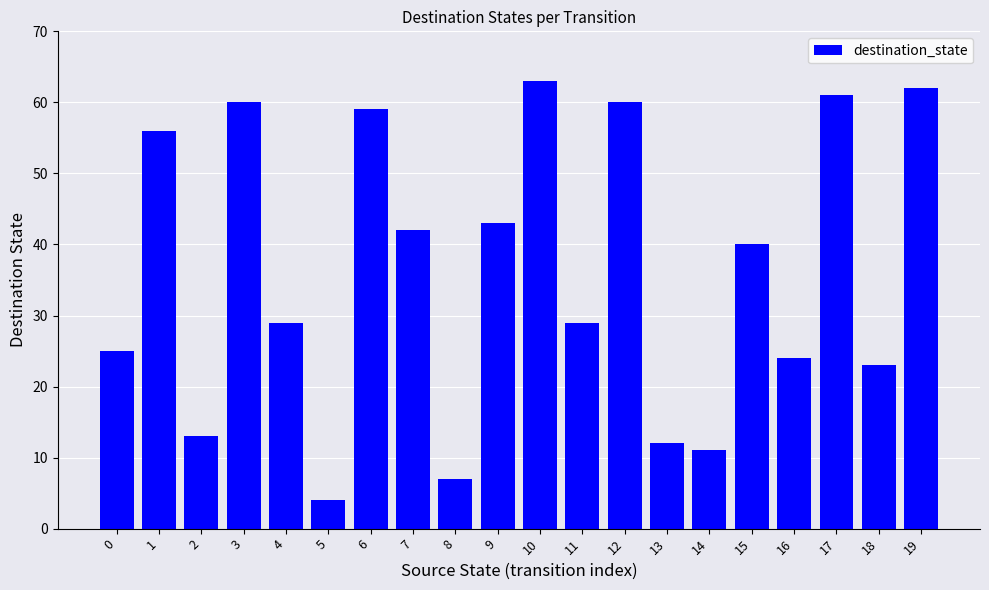

Does the chart contain stacked bars?

No